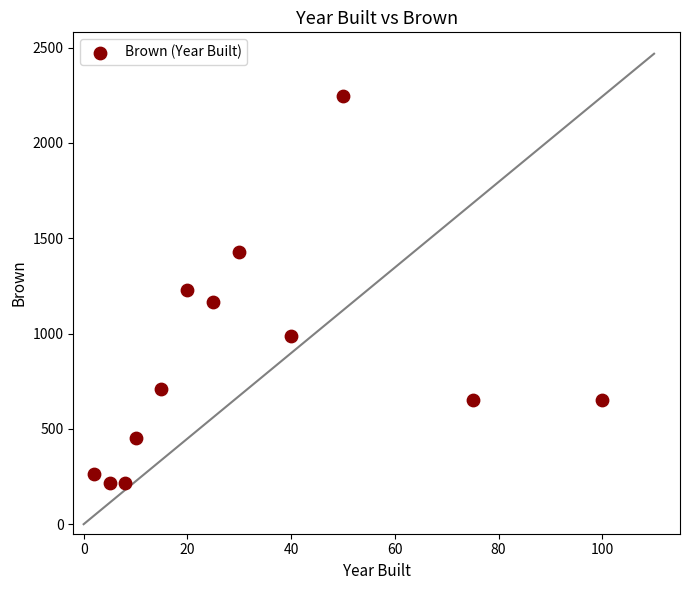

What is the average X value?

32